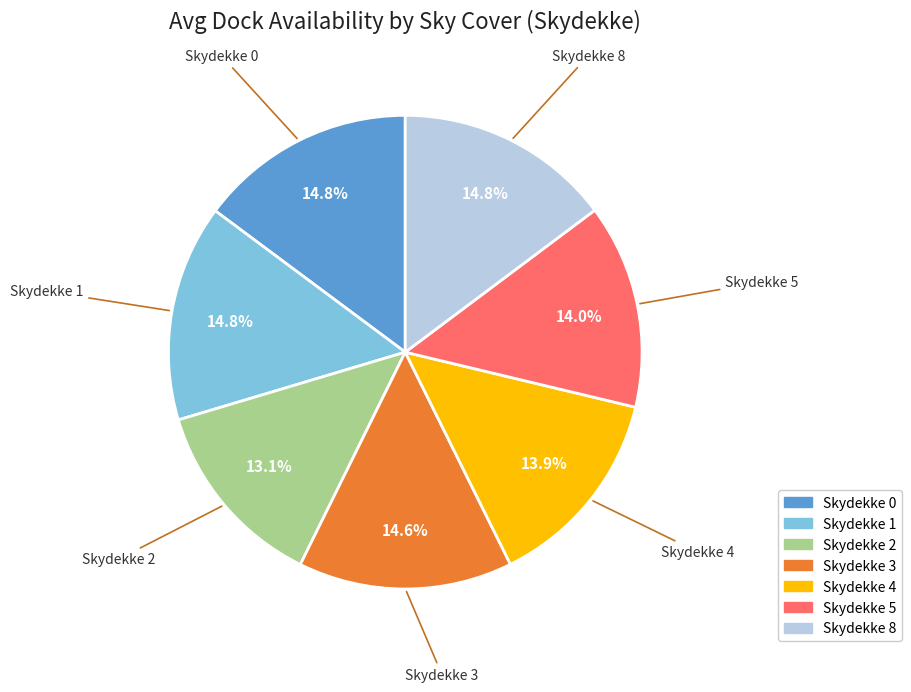

Does any single category account for the majority?

No